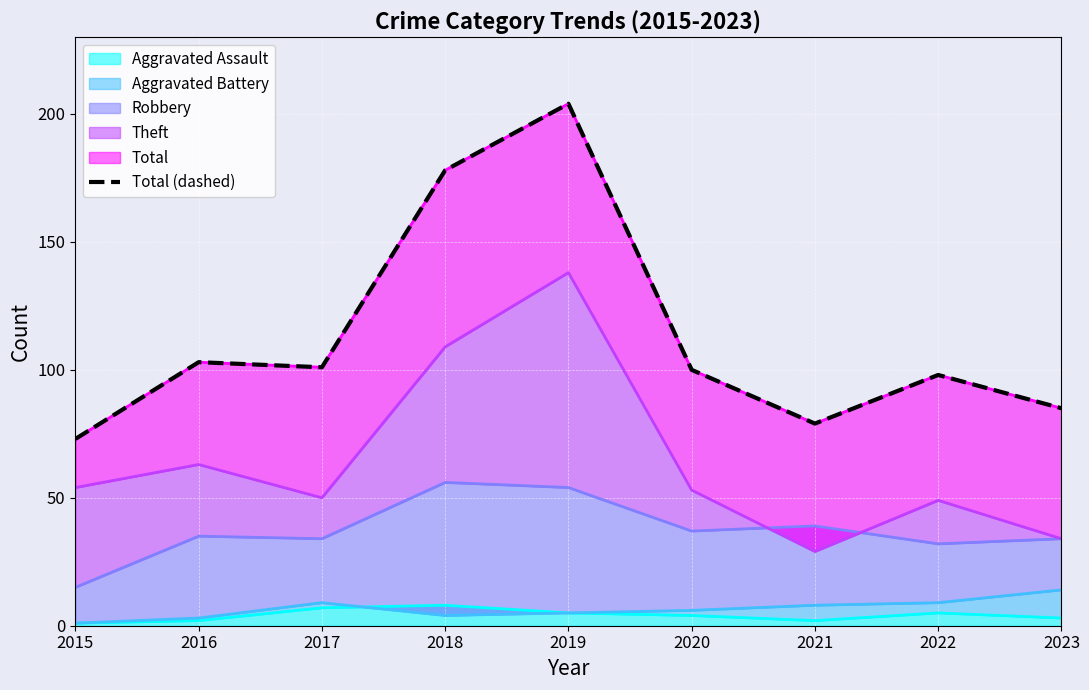

What is the value of the 4th point from the left?

178